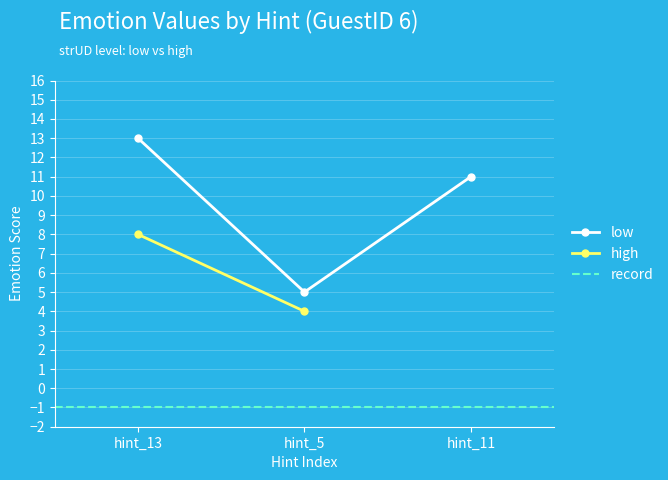

Is it true that high equals 8 at hint_13?

True